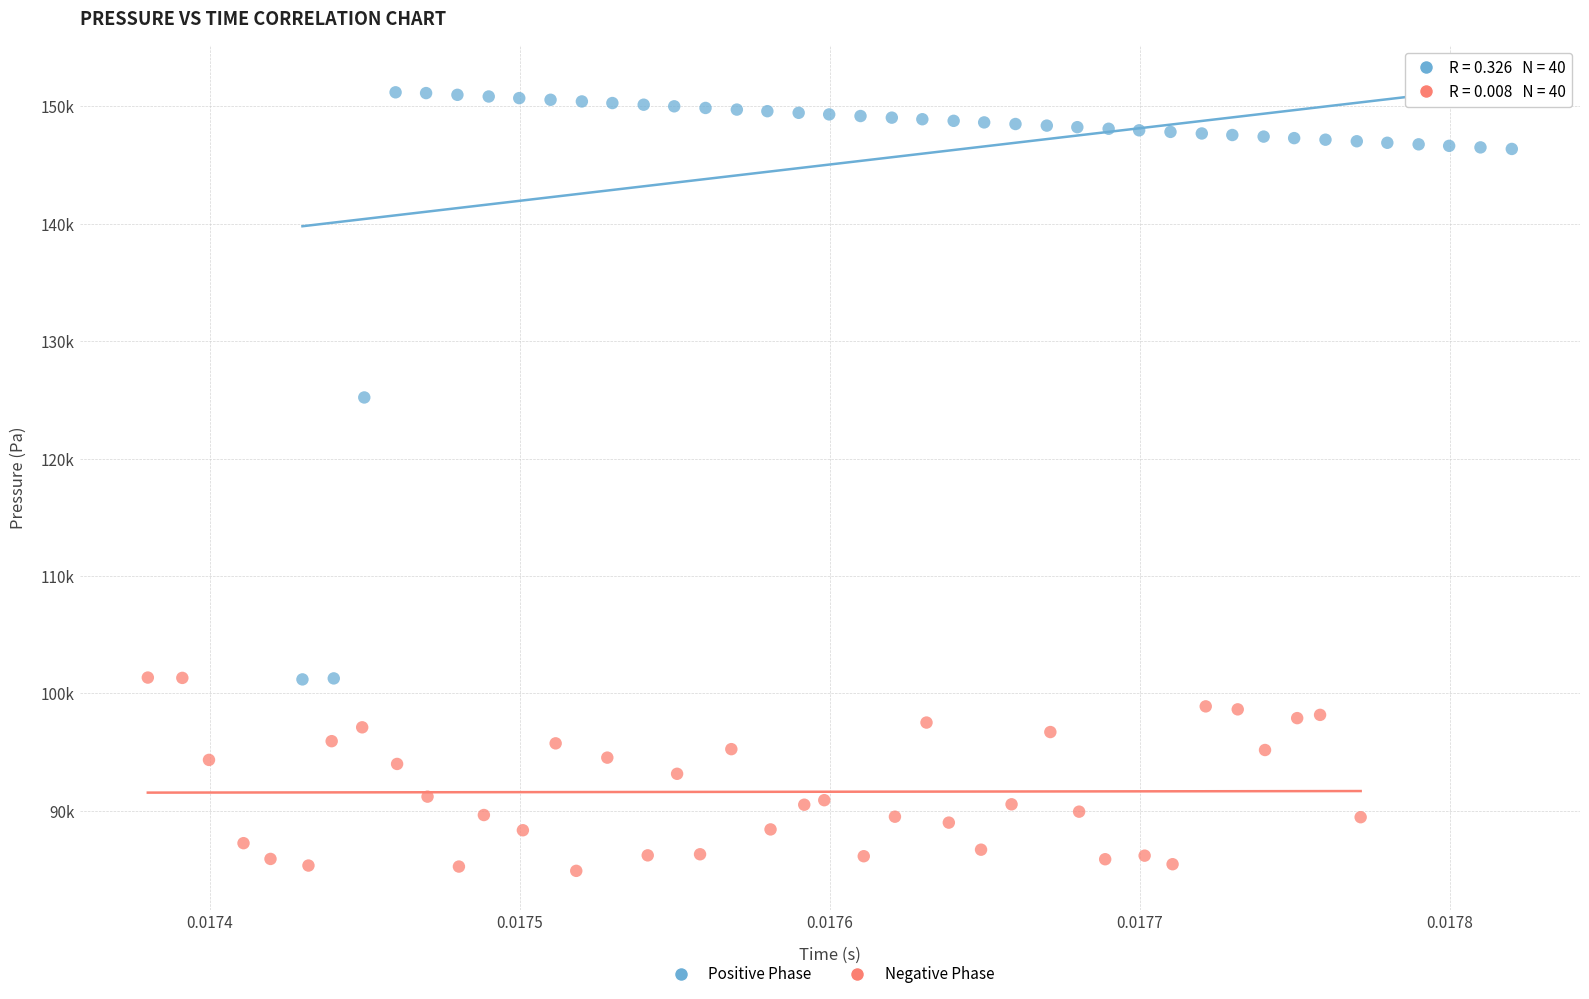

Which series reaches the maximum Y coordinate?

Positive Phase